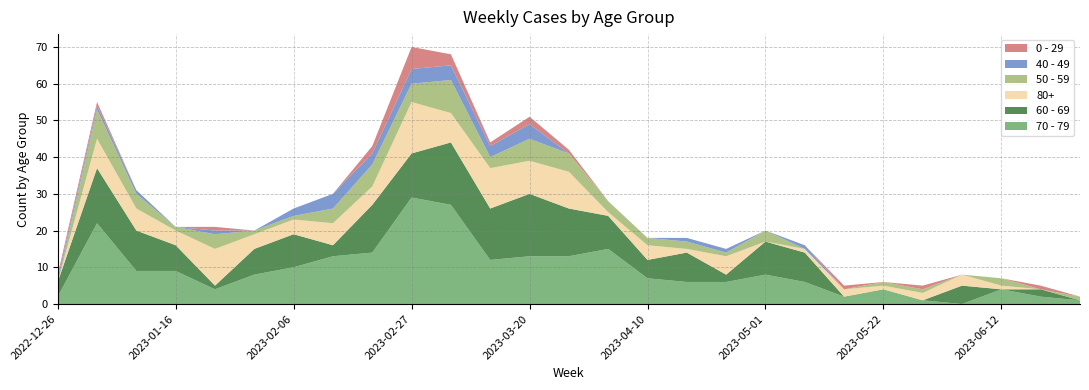

Reading left to right, extract all data points from this chart.

70 - 79: 2	22	9	9	4	8	10	13	14	29	27	12	13	13	15	7	6	6	8	6	2	4	1	0	4	2	1
60 - 69: 4	15	11	7	1	7	9	3	13	12	17	14	17	13	9	5	8	2	9	8	0	0	0	5	0	2	0
80+: 0	8	6	4	10	4	4	6	5	14	8	11	9	10	1	4	1	5	0	1	2	1	2	3	1	0	0
50 - 59: 0	8	4	1	4	1	1	4	6	5	9	3	6	5	3	2	2	1	3	0	0	1	1	0	2	0	1
40 - 49: 1	1	1	0	1	0	2	4	3	4	4	3	4	0	0	0	1	1	0	1	0	0	0	0	0	0	0
0 - 29: 1	1	0	0	1	0	0	0	2	6	3	1	2	1	0	0	0	0	0	0	1	0	1	0	0	1	0